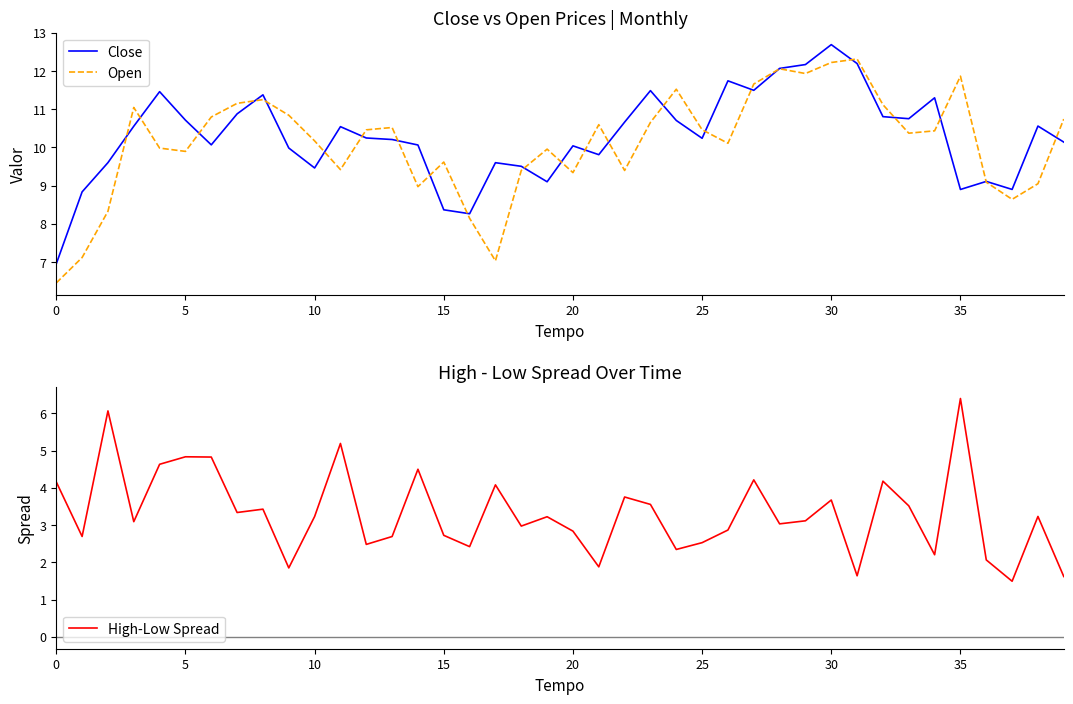

True or false: Open has a value of 10.7 at 23.

True